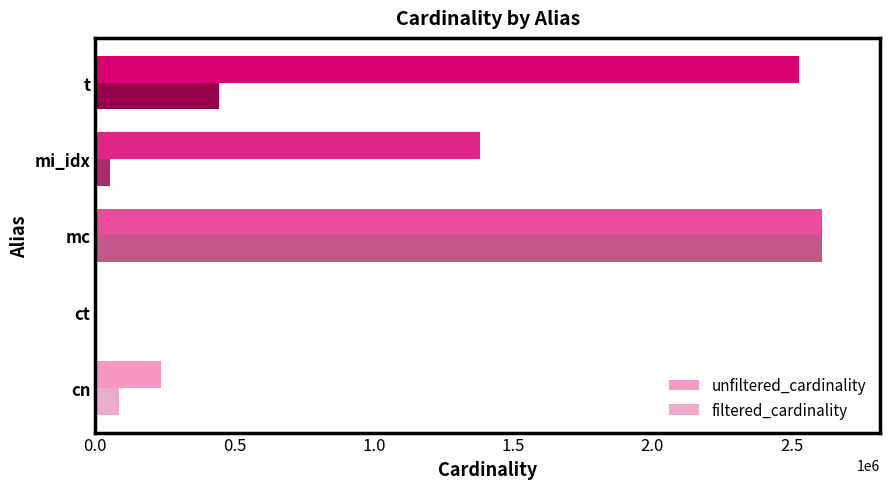

At which category is the sum across all series the highest?

mc